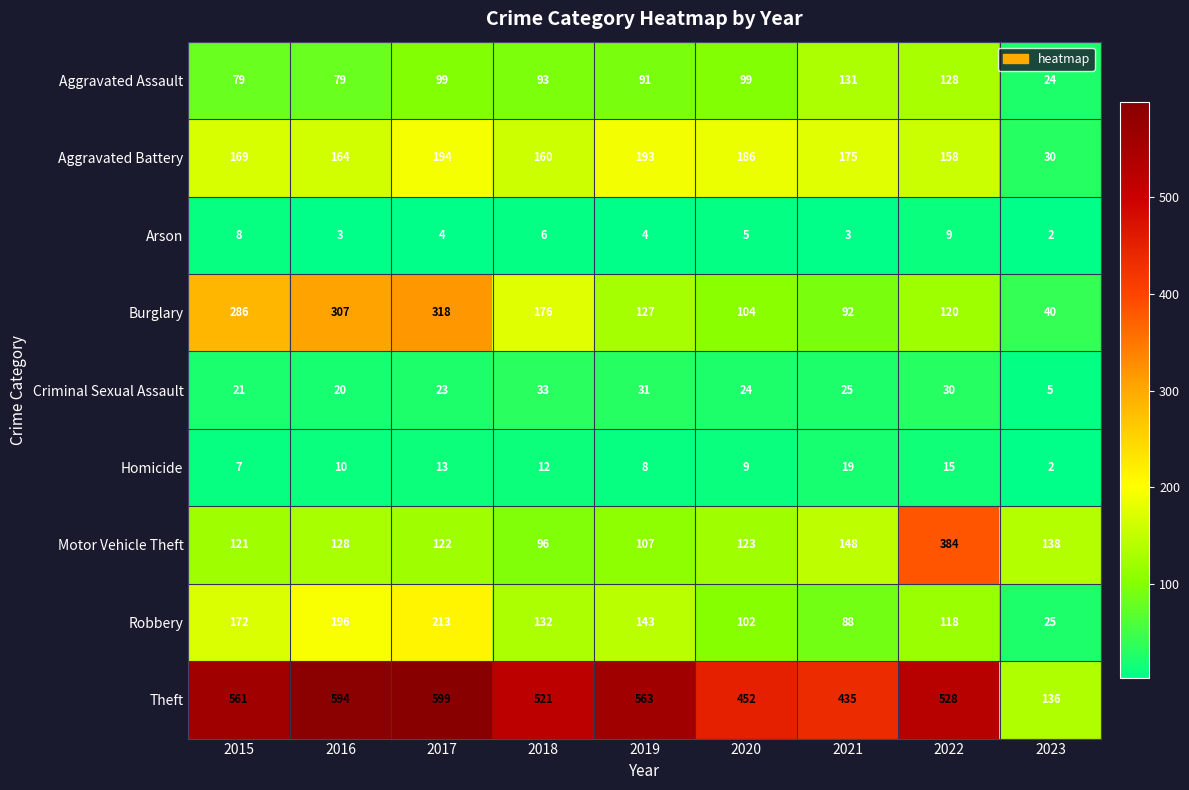

How many data points does each series have?

9